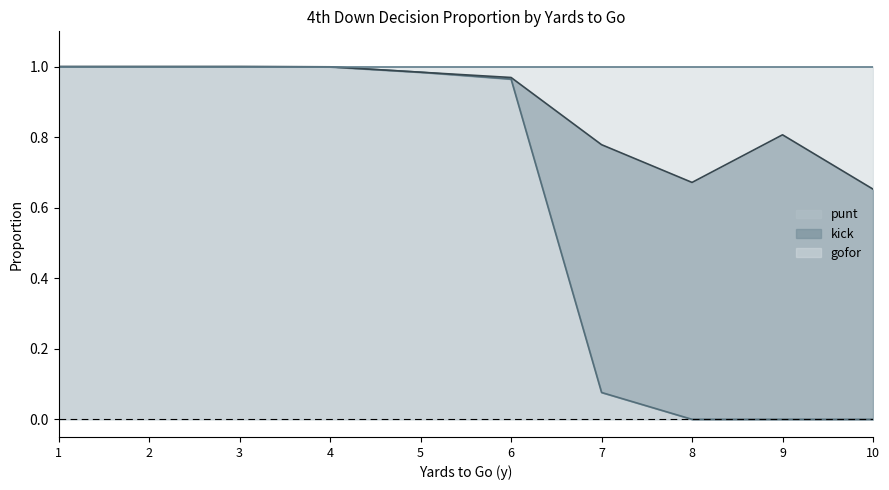

What is the approximate value of punt at 7?

0.1